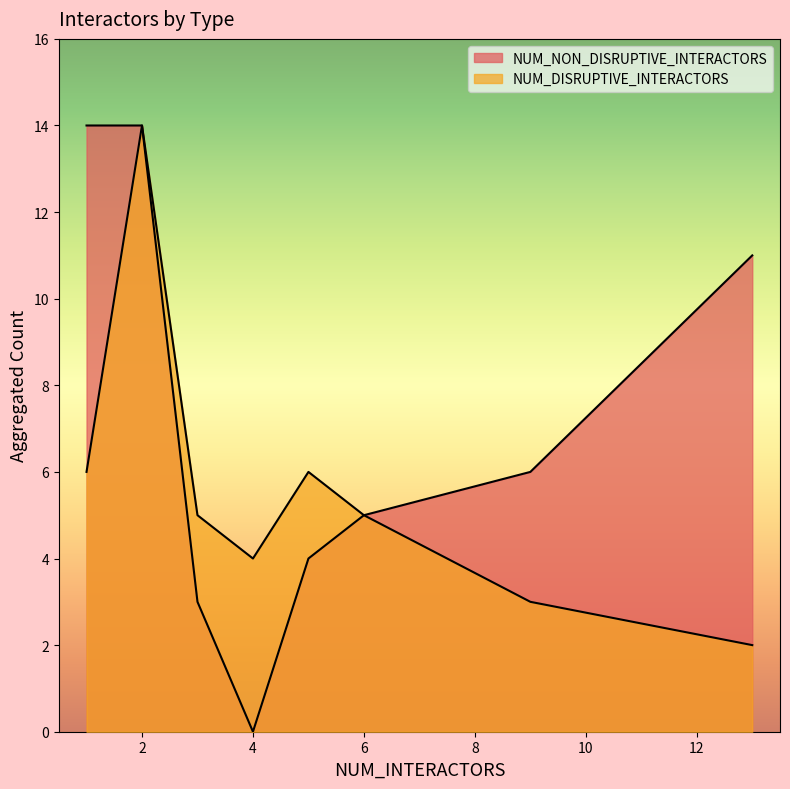

Between which two adjacent categories do NUM_DISRUPTIVE_INTERACTORS and NUM_NON_DISRUPTIVE_INTERACTORS first intersect?

1 and 2